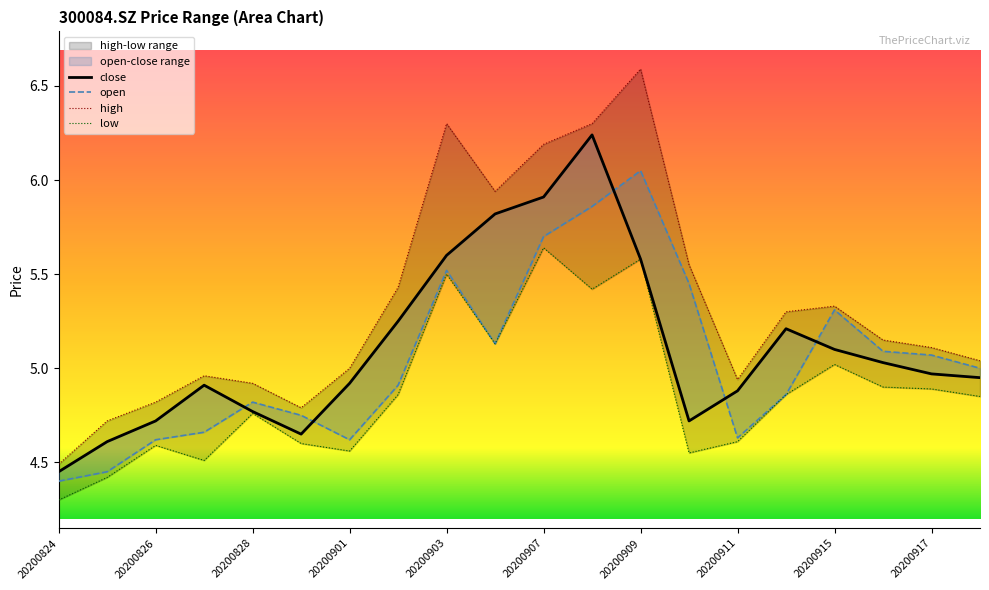

What is the highest value of the low series?

5.6